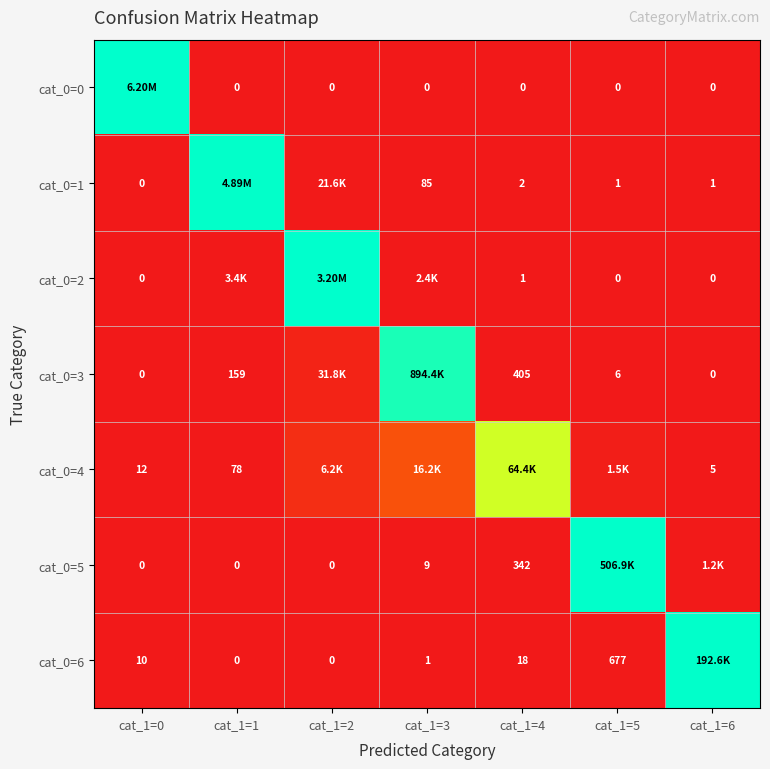

Which series has the largest range (max minus min)?

cat_0=0